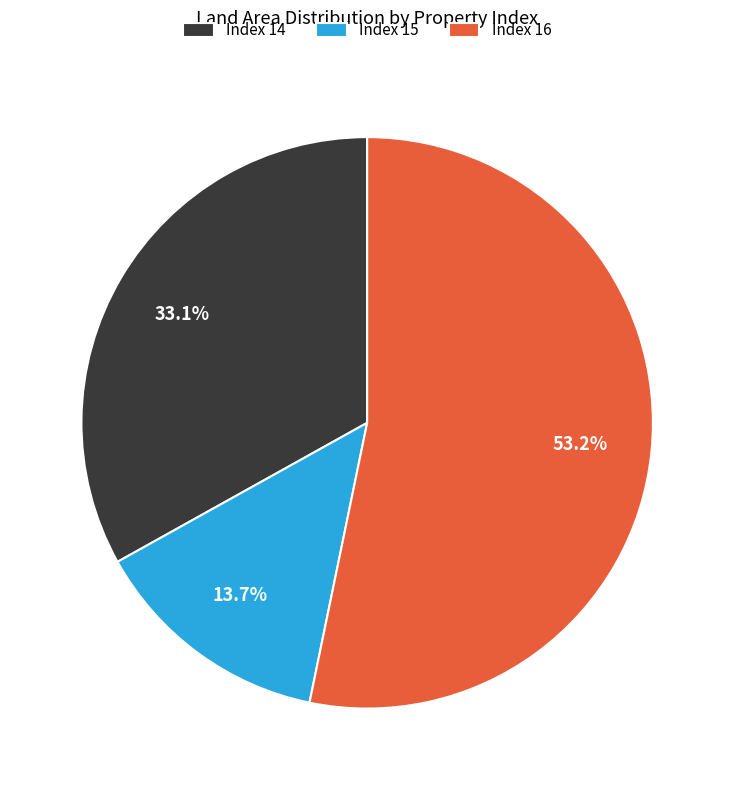

Between Index 16 and Index 15, which is larger?

Index 16